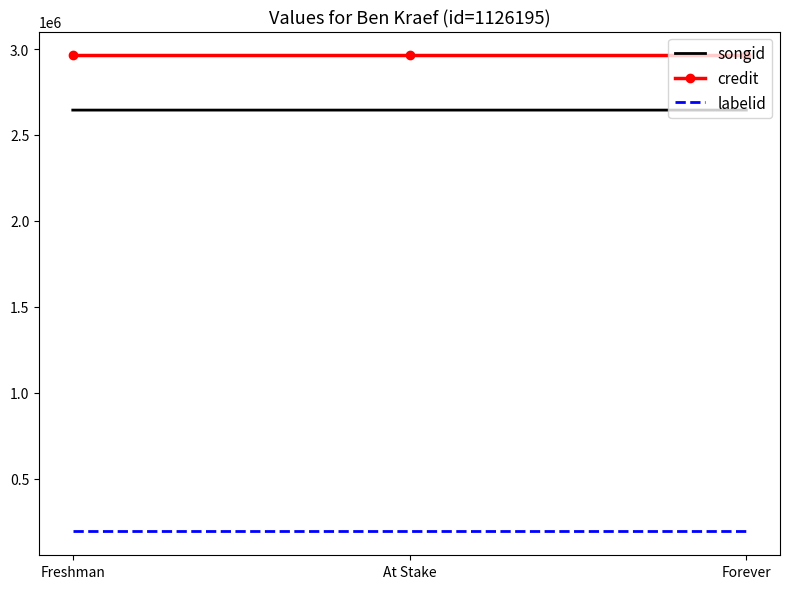

What is the greatest value displayed?

2963118